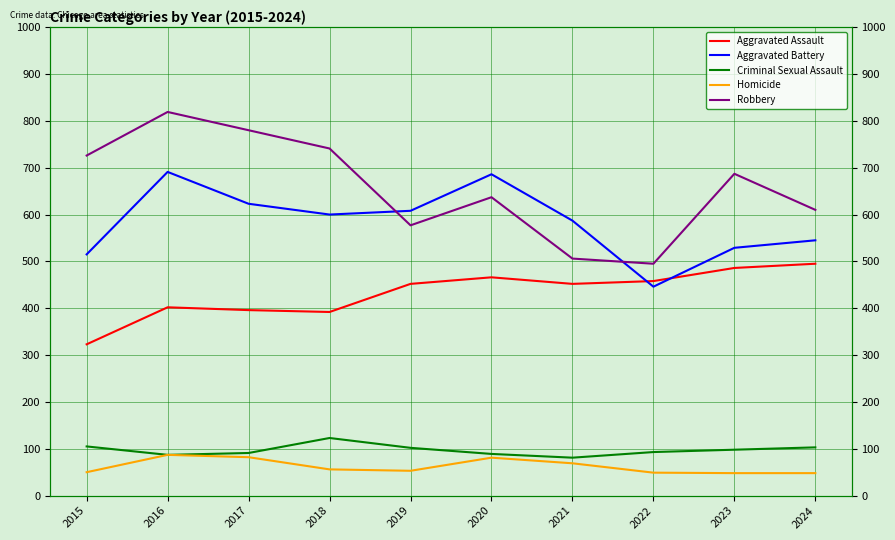

Reading left to right, list all the values displayed in this chart.

Aggravated Assault: 2015=323	2016=402	2017=396	2018=392	2019=452	2020=466	2021=452	2022=458	2023=486	2024=495
Aggravated Battery: 2015=515	2016=691	2017=623	2018=600	2019=608	2020=686	2021=587	2022=446	2023=529	2024=545
Criminal Sexual Assault: 2015=105	2016=87	2017=91	2018=123	2019=102	2020=89	2021=81	2022=93	2023=98	2024=103
Homicide: 2015=50	2016=87	2017=82	2018=56	2019=53	2020=81	2021=69	2022=49	2023=48	2024=48
Robbery: 2015=726	2016=819	2017=780	2018=741	2019=577	2020=637	2021=506	2022=495	2023=687	2024=610